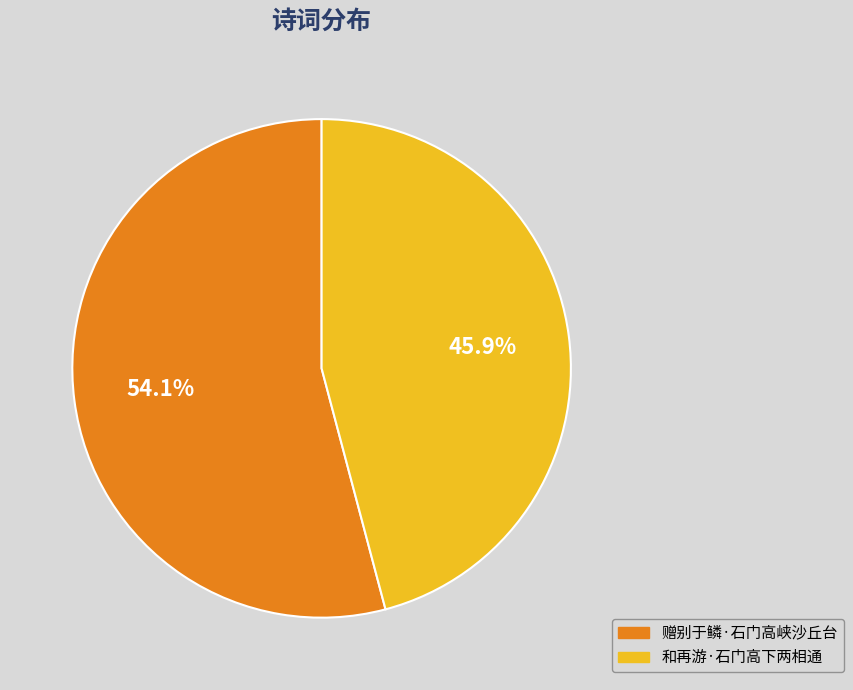

To the nearest percent, what portion does 赠别于鳞·石门高峡沙丘台 represent?

54%